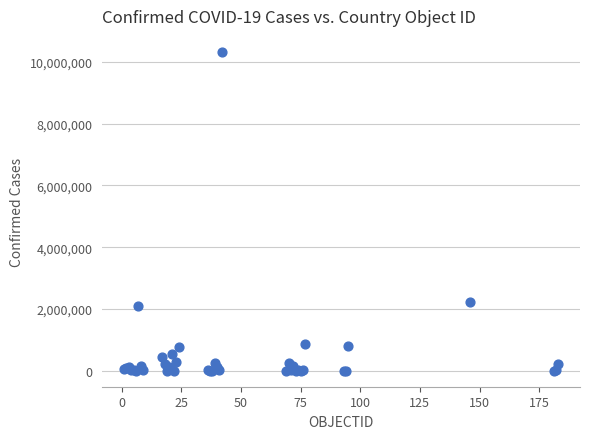

What Y value in the scatter plot is closest to 5162324?

2237542